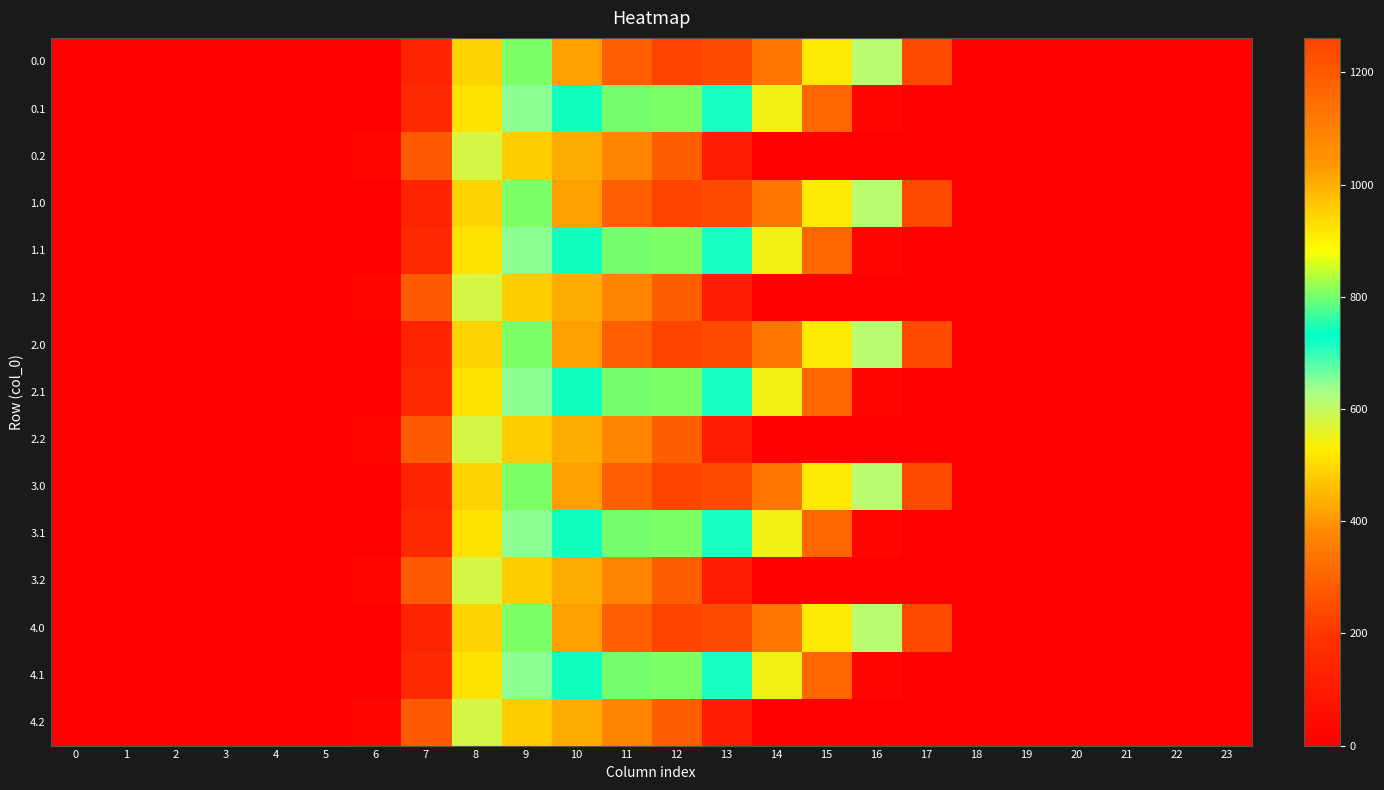

How many series are shown in this chart?

15